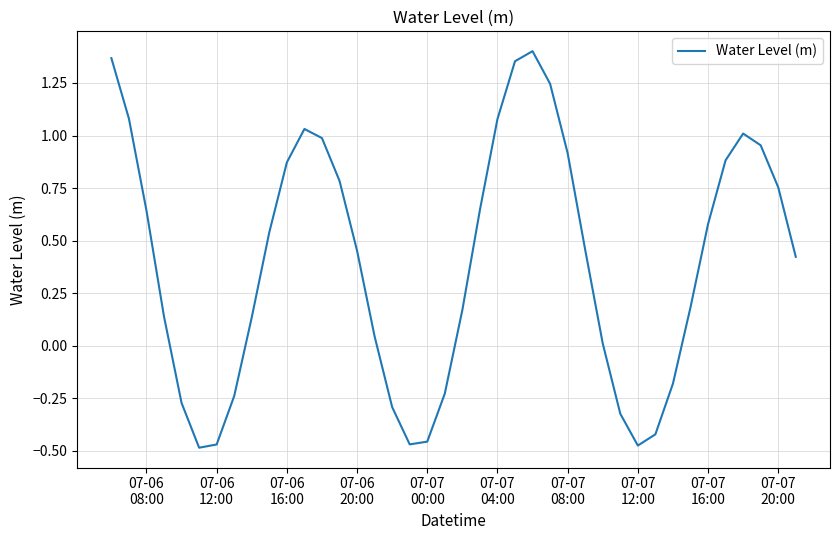

What is the difference between the maximum and minimum values?

1.9